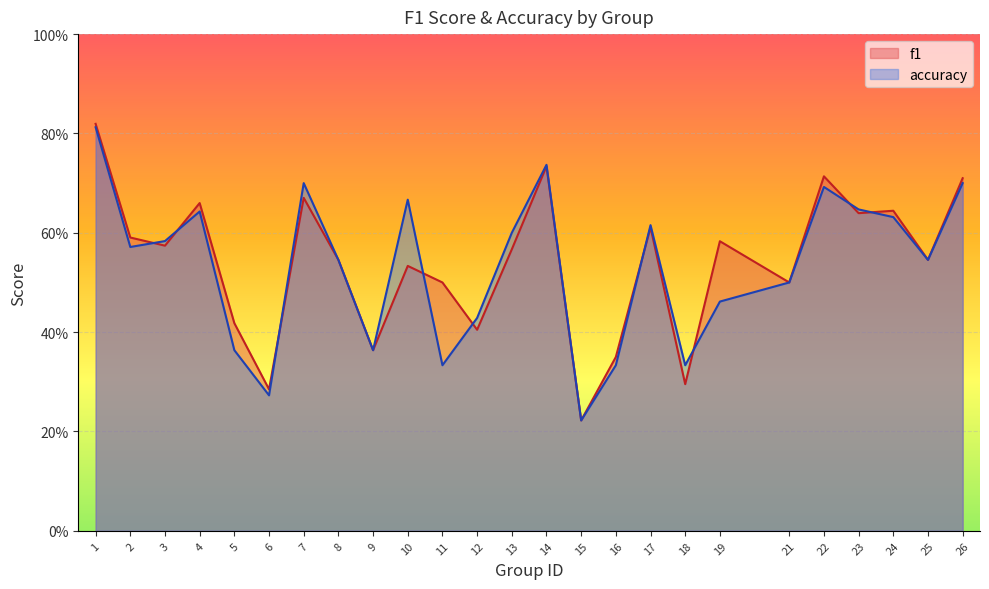

How many lines are shown in the chart?

2